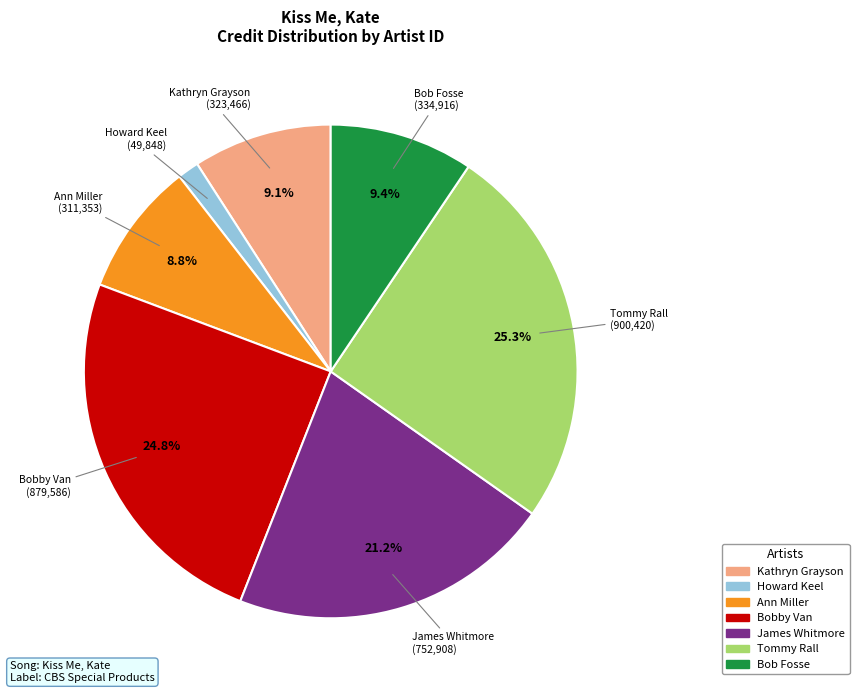

Which has a higher value, Bob Fosse or James Whitmore?

James Whitmore